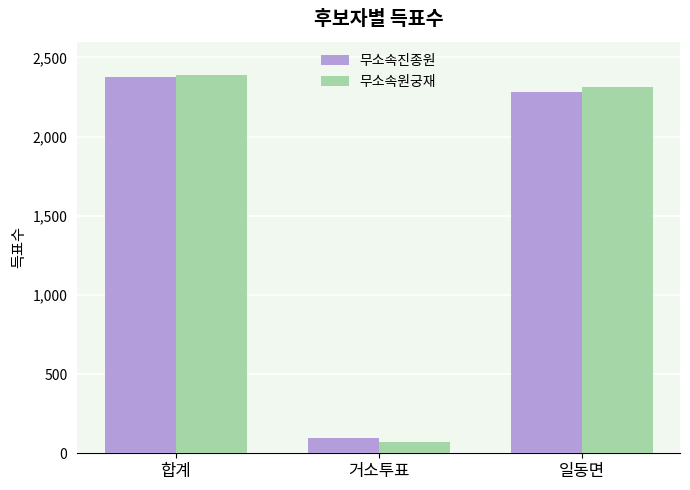

How many bars are there in total?

6